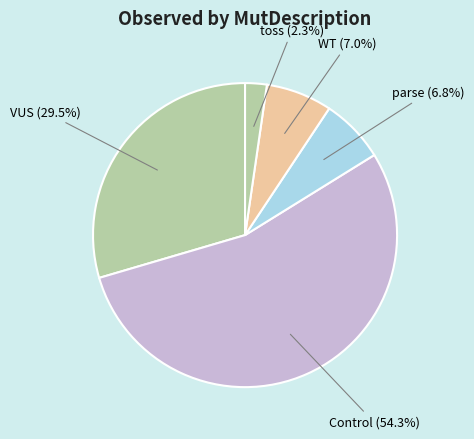

Count the number of slices in the pie.

5